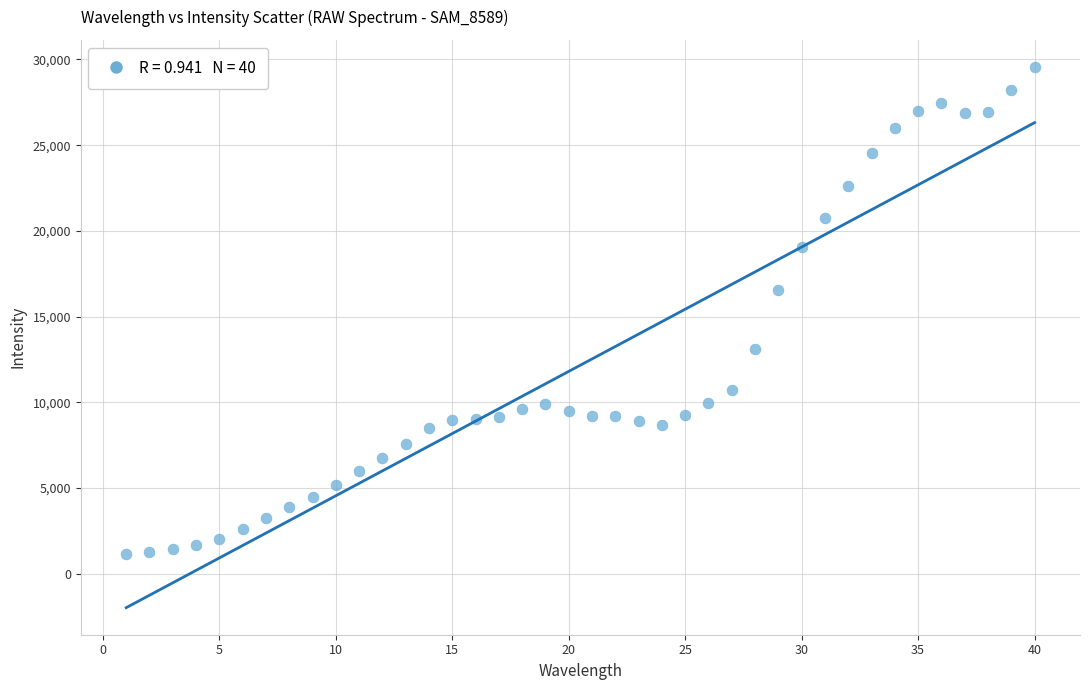

What Y value in the scatter plot is closest to 15365?

16552